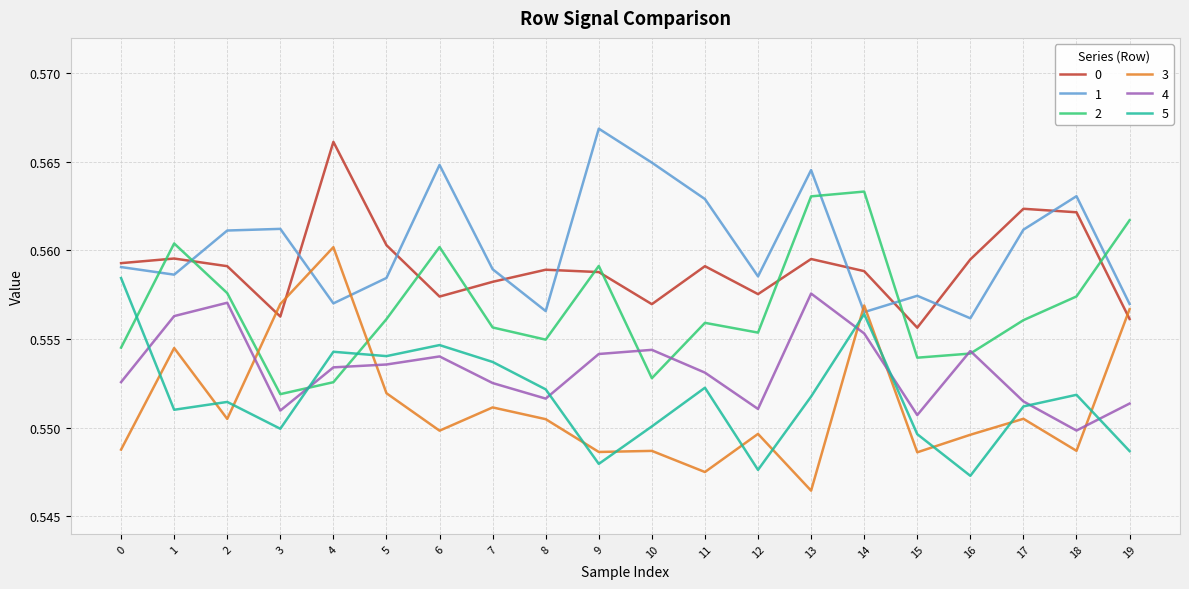

At which label is 5 closest to 0?

16